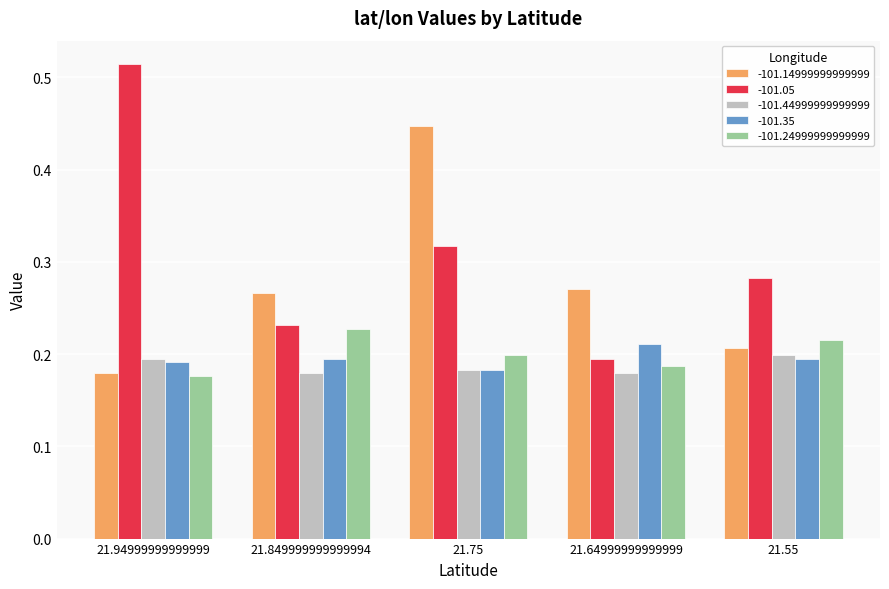

Where is -101.14999999999999 nearest to the value 0?

21.94999999999999